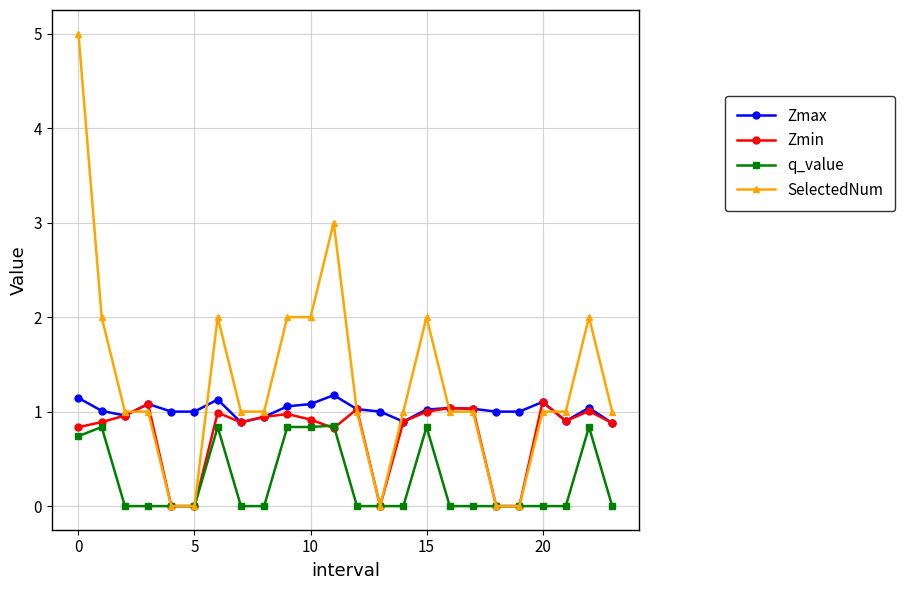

Which series has the largest range (max minus min)?

SelectedNum